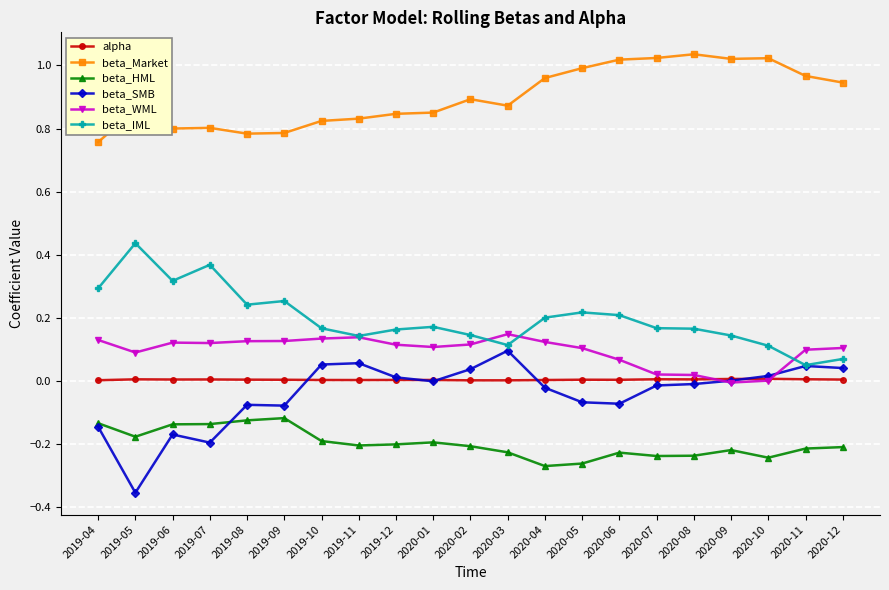

Which series changed the most between 2020-04 and 2020-09?

beta_WML